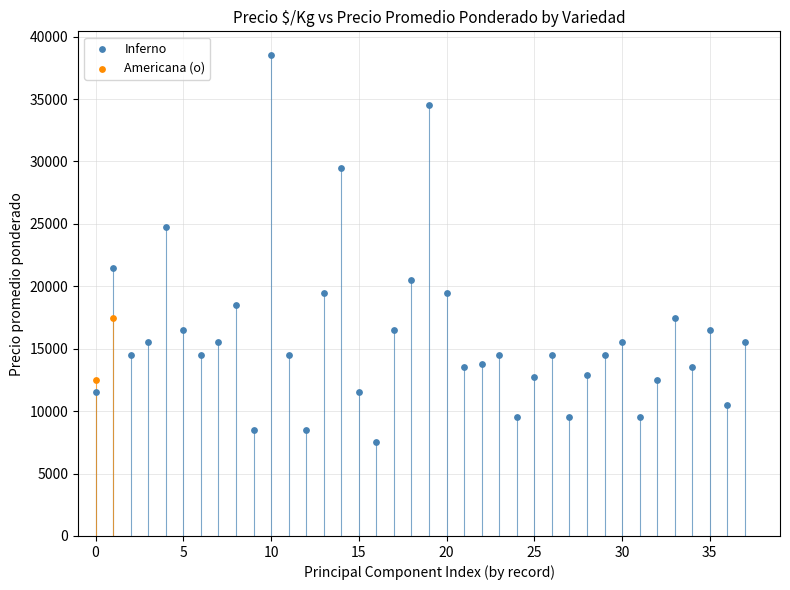

What are all the series names shown in the legend?

Inferno, Americana (o)